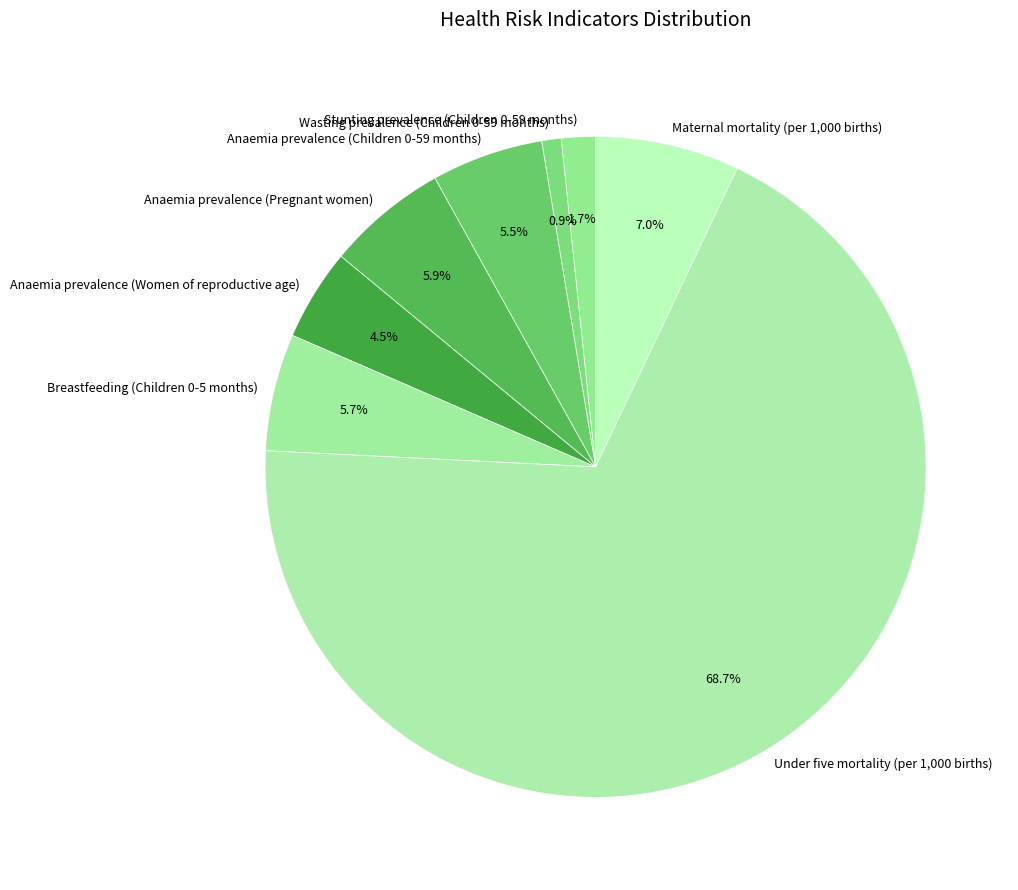

To the nearest percent, what is the difference between the largest and smallest slice percentages?

68%